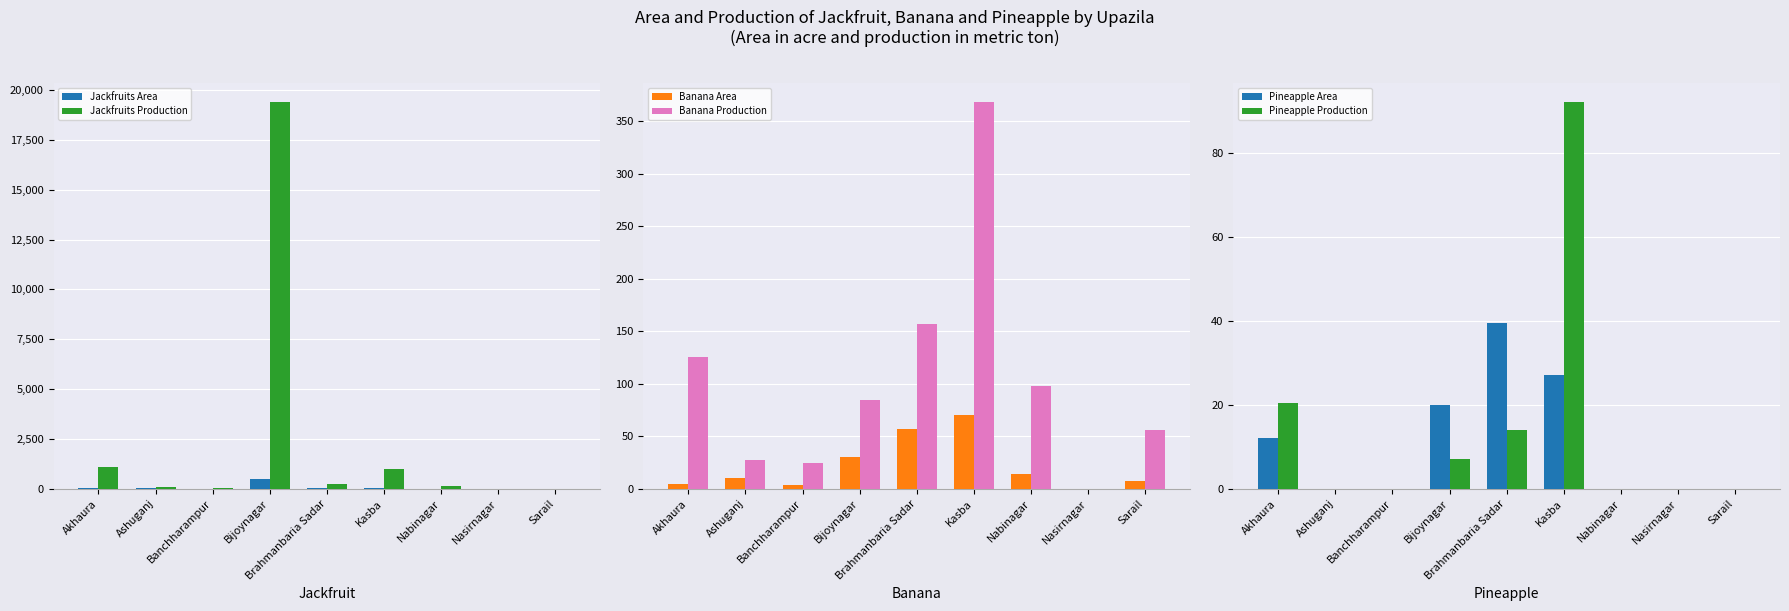

What is the average value of the Banana Production series?

104.6